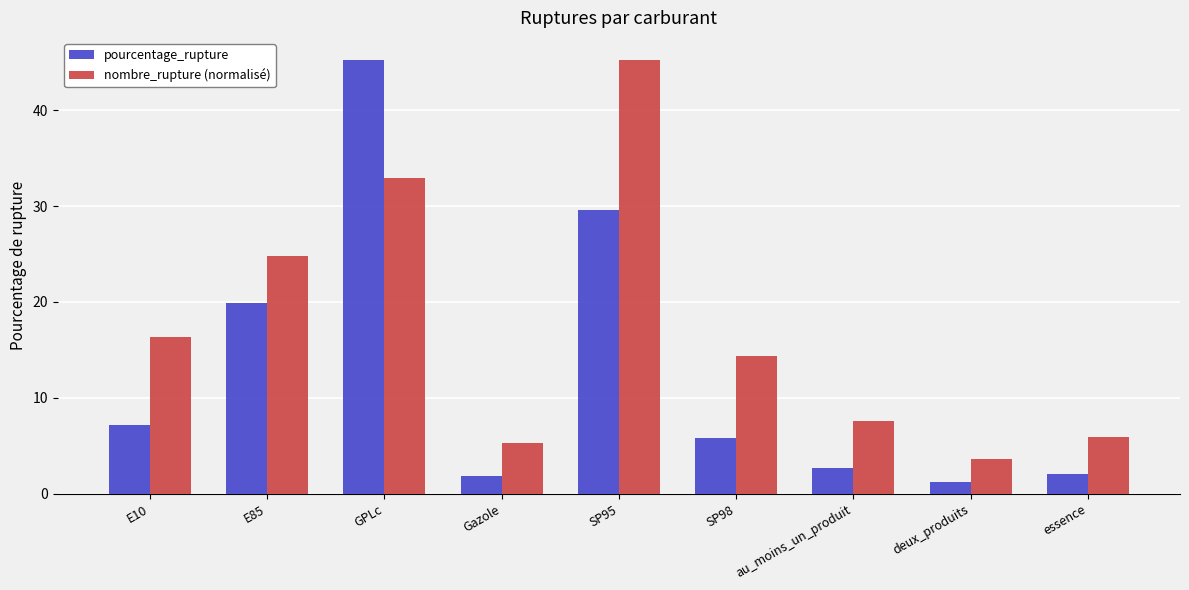

Where does the pourcentage_rupture series first go above 5?

E10